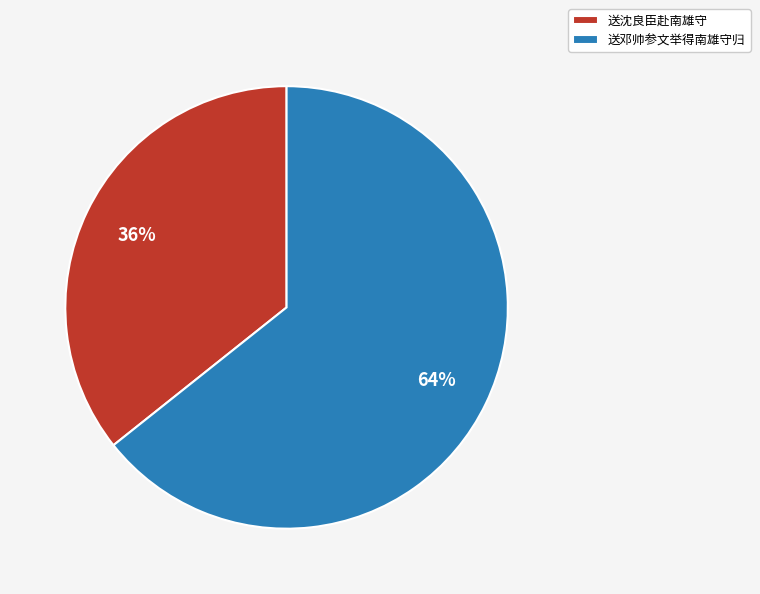

Between 送沈良臣赴南雄守 and 送邓帅参文举得南雄守归, which is larger?

送邓帅参文举得南雄守归